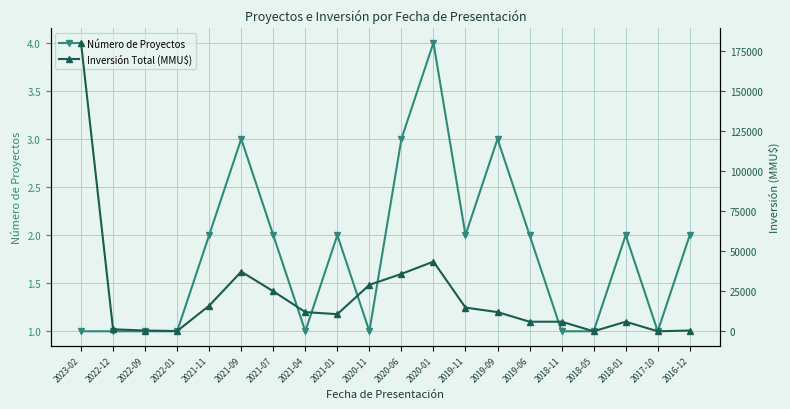

True or false: Inversión Total (MMU$) and Número de Proyectos cross at least once.

False